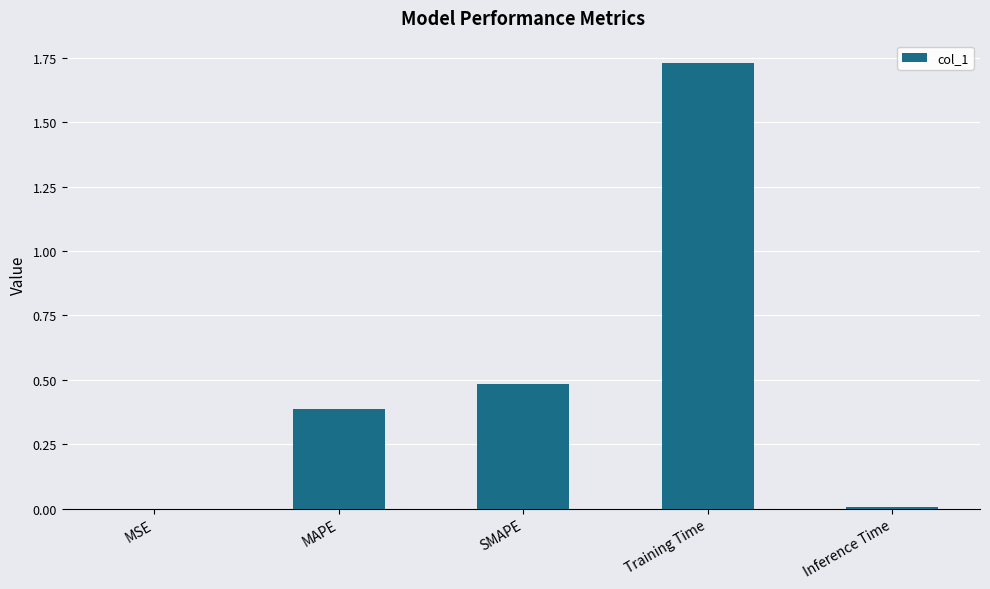

True or false: the data shows 0.0 at Inference Time.

True